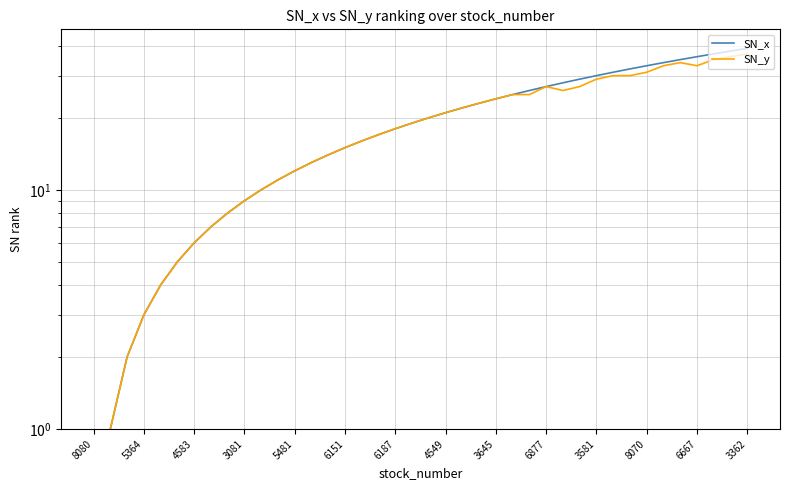

True or false: SN_x and SN_y cross at least once.

False